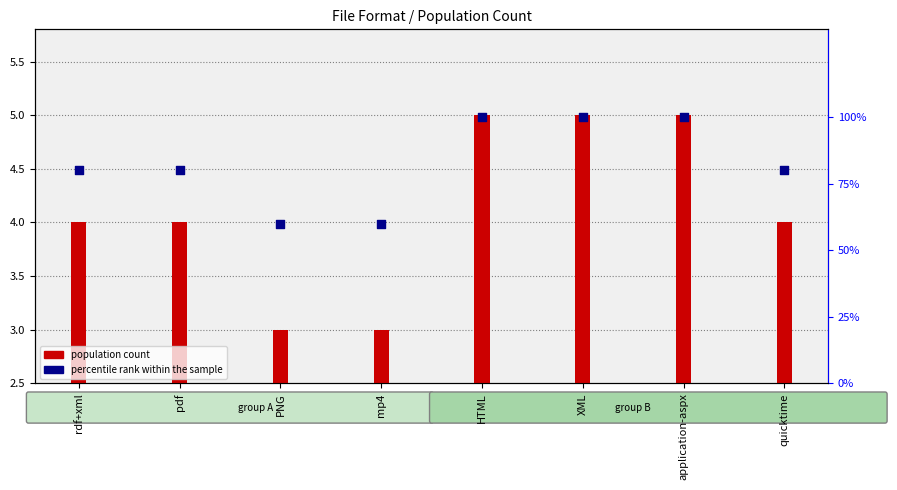

Which series contains the lowest Y value?

population count